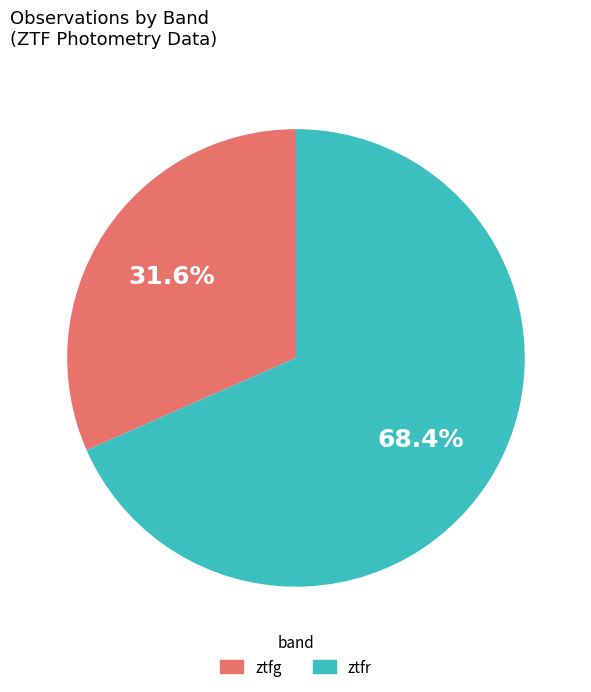

What is the majority slice?

ztfr